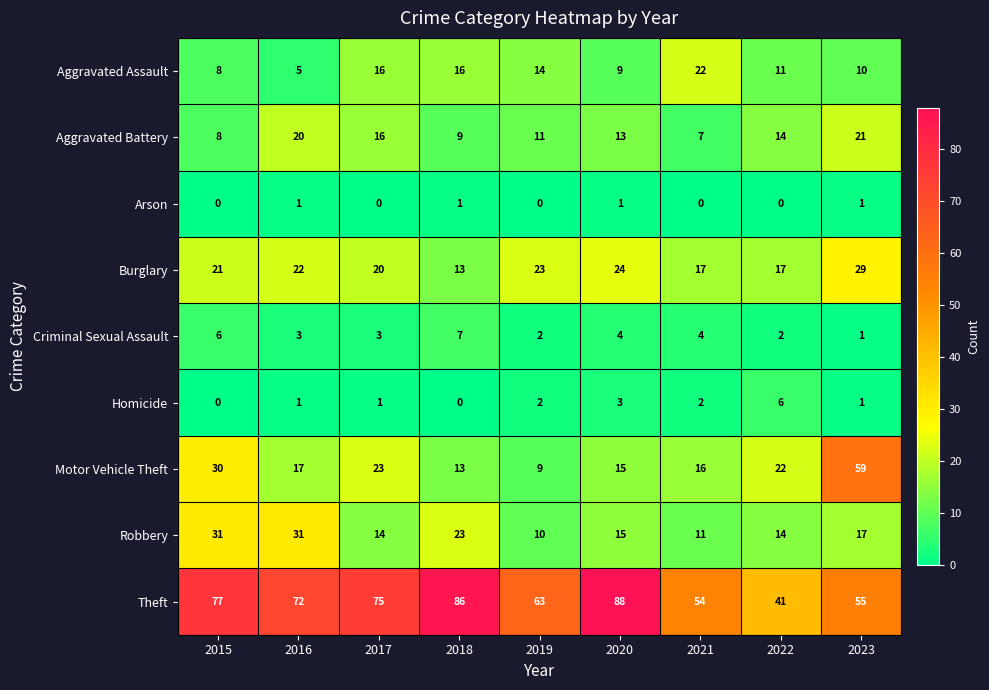

What is the difference between the Criminal Sexual Assault values at 2018 and 2021?

3